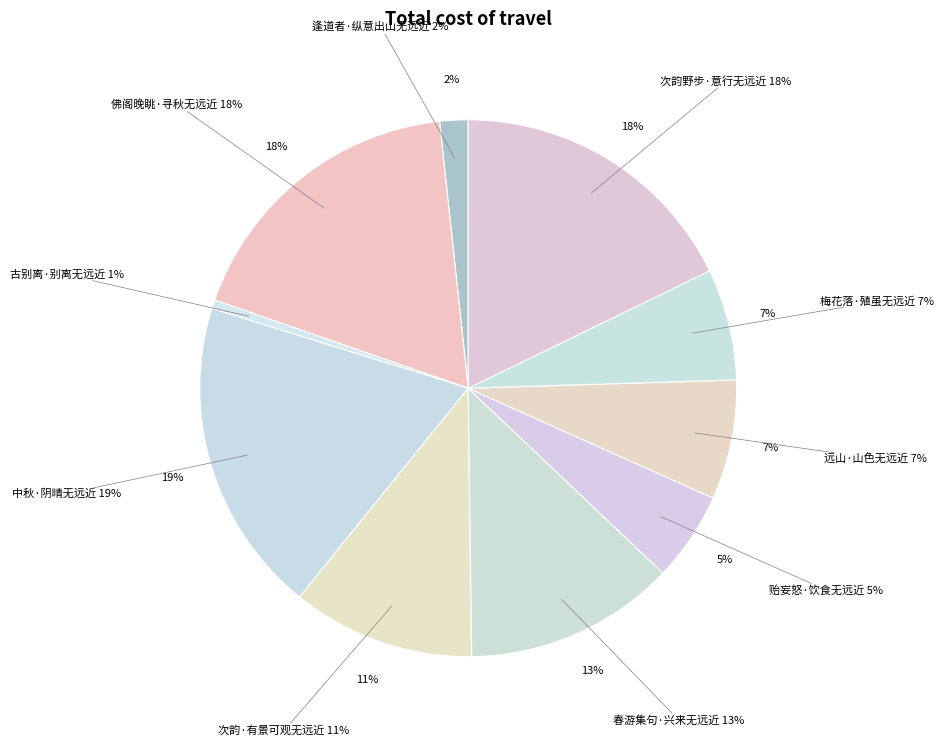

Rank the categories by value from lowest to highest.

古别离·别离无远近, 逢道者·纵意出山无远近, 贻妄怒·饮食无远近, 梅花落·殖虽无远近, 远山·山色无远近, 次韵·有景可观无远近, 春游集句·兴来无远近, 次韵野步·意行无远近, 佛阁晚眺·寻秋无远近, 中秋·阴晴无远近